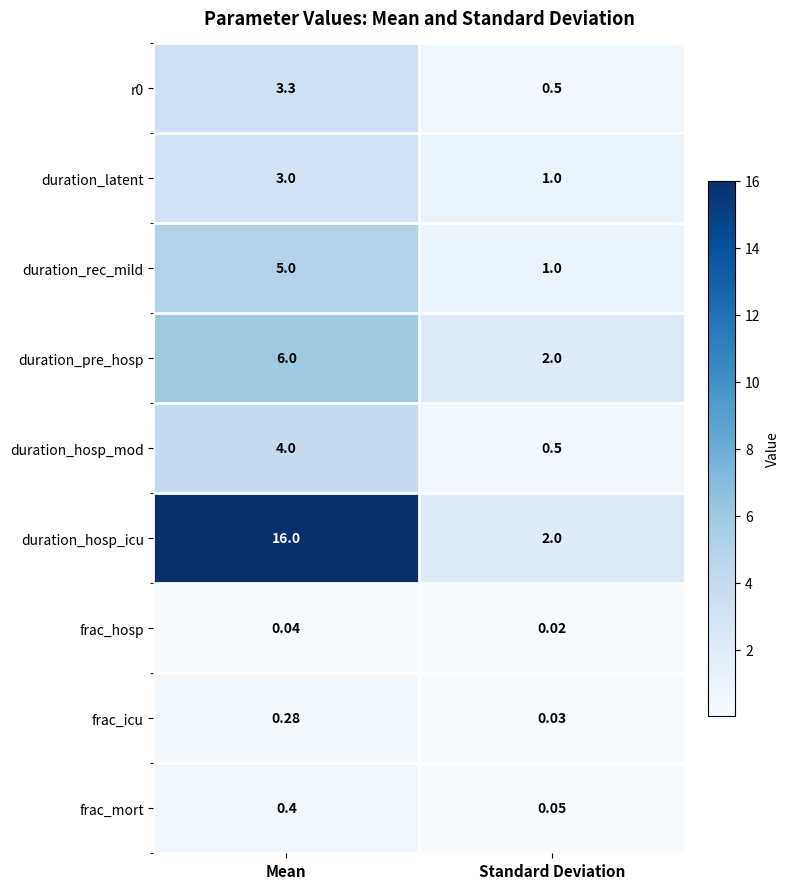

List the labels in order of duration_pre_hosp value, smallest first.

Standard Deviation, Mean